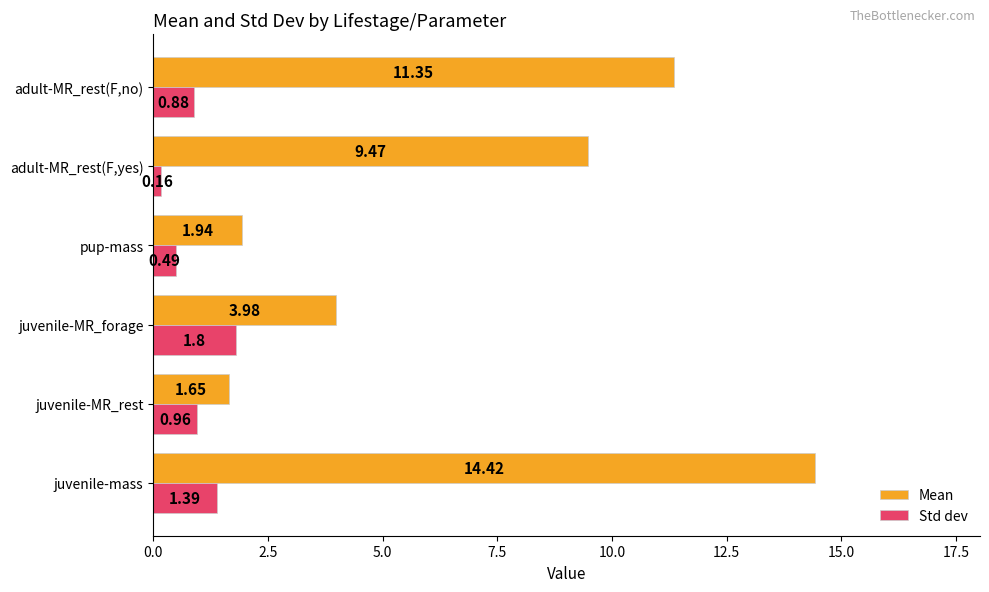

Which series changed the most between adult-MR_rest(F,yes) and adult-MR_rest(F,no)?

Mean